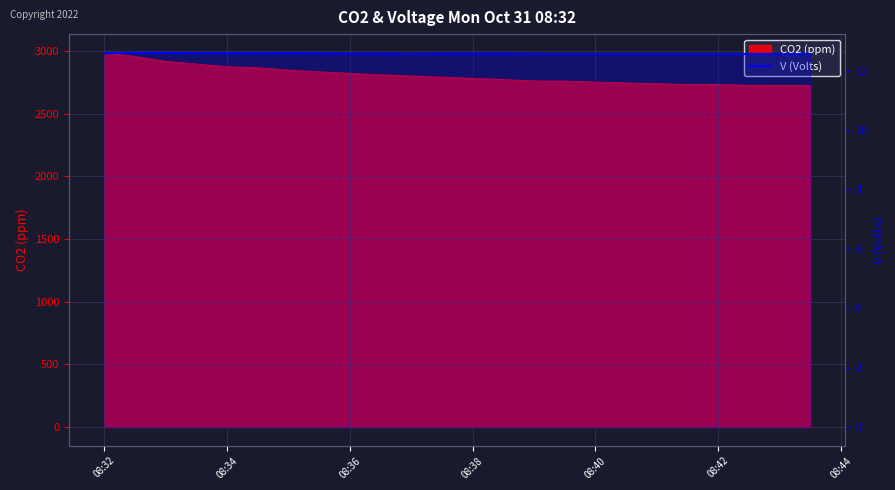

Is it true that the value at 08:36 is 12.6?

True